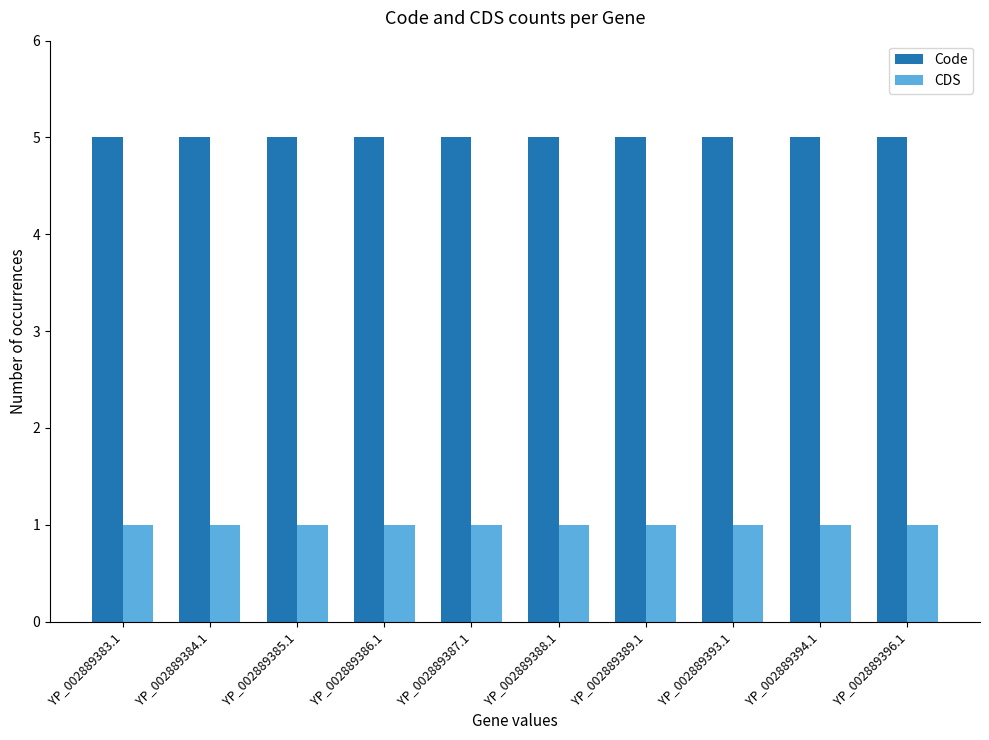

Which series has the largest total across all categories?

Code